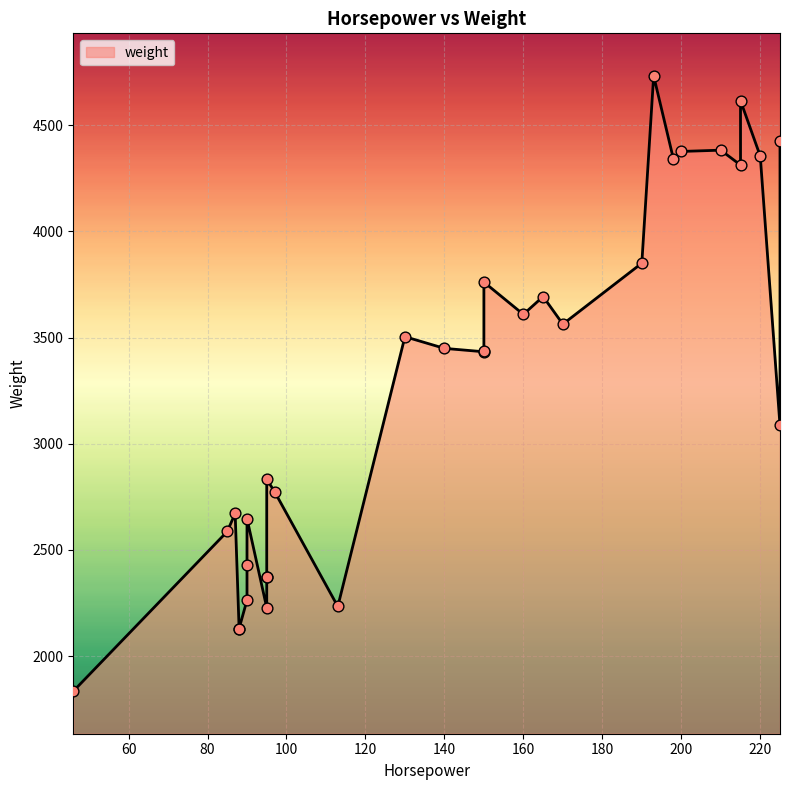

Which has a higher value, 150 or 46?

150